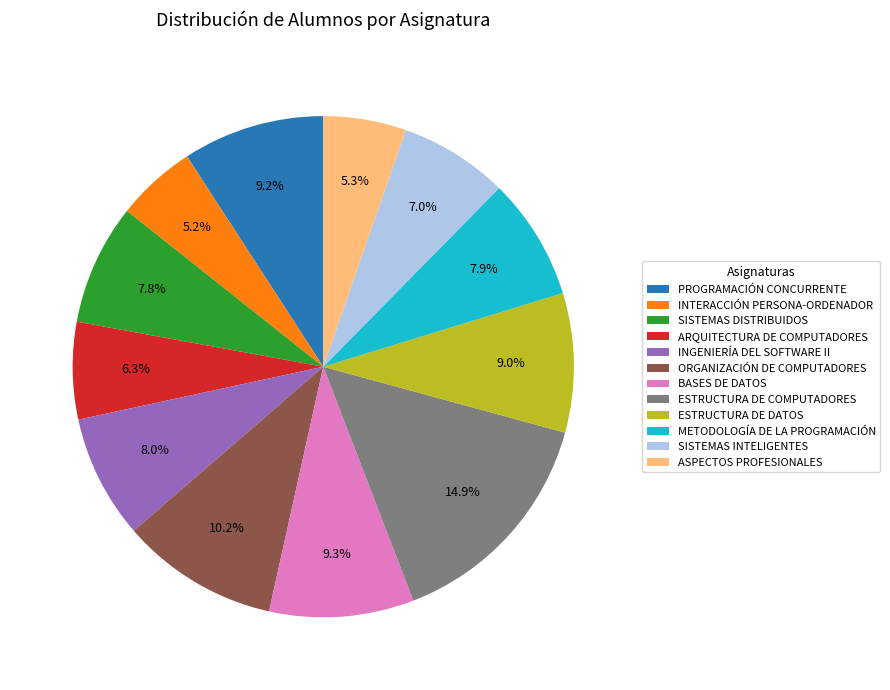

Which slice is the largest?

ESTRUCTURA DE COMPUTADORES